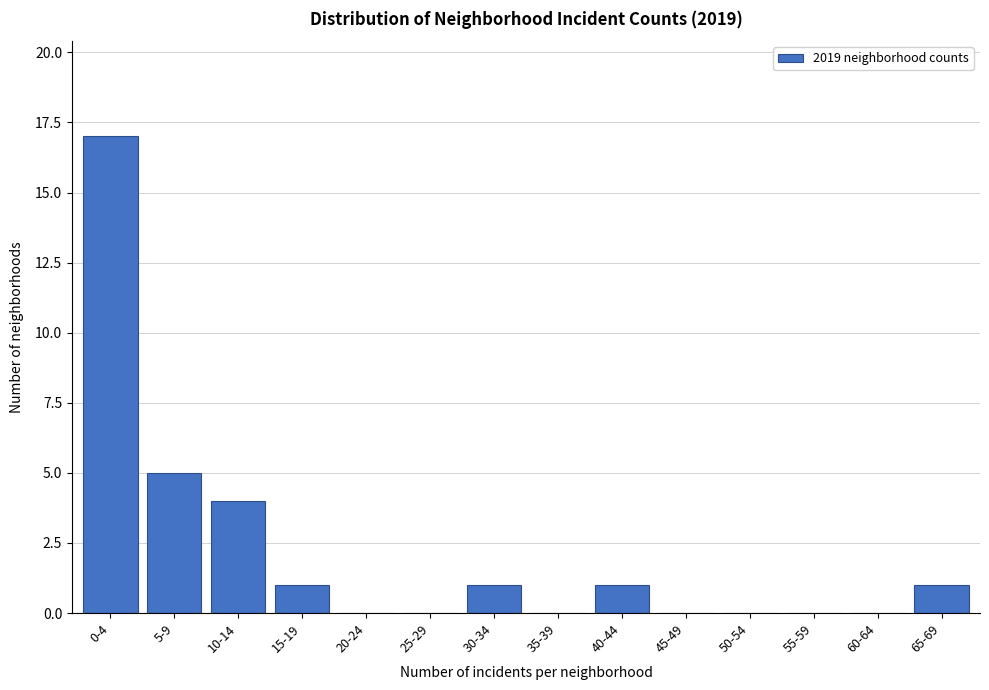

Reading right to left, what are all the values shown in this chart?

65-69=1	60-64=0	55-59=0	50-54=0	45-49=0	40-44=1	35-39=0	30-34=1	25-29=0	20-24=0	15-19=1	10-14=4	5-9=5	0-4=17